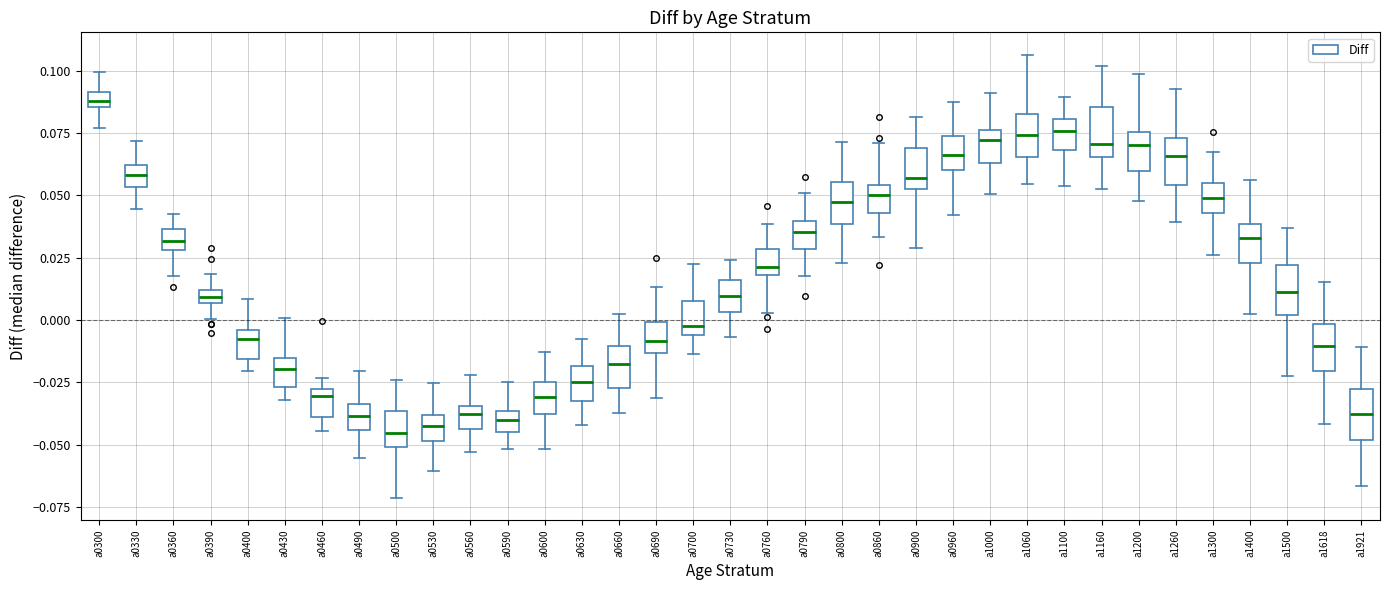

Where is the lower edge of the box for a0590 on the y-axis? The values are not printed on the chart, so give them approximately, as read against the axis.

-0.045